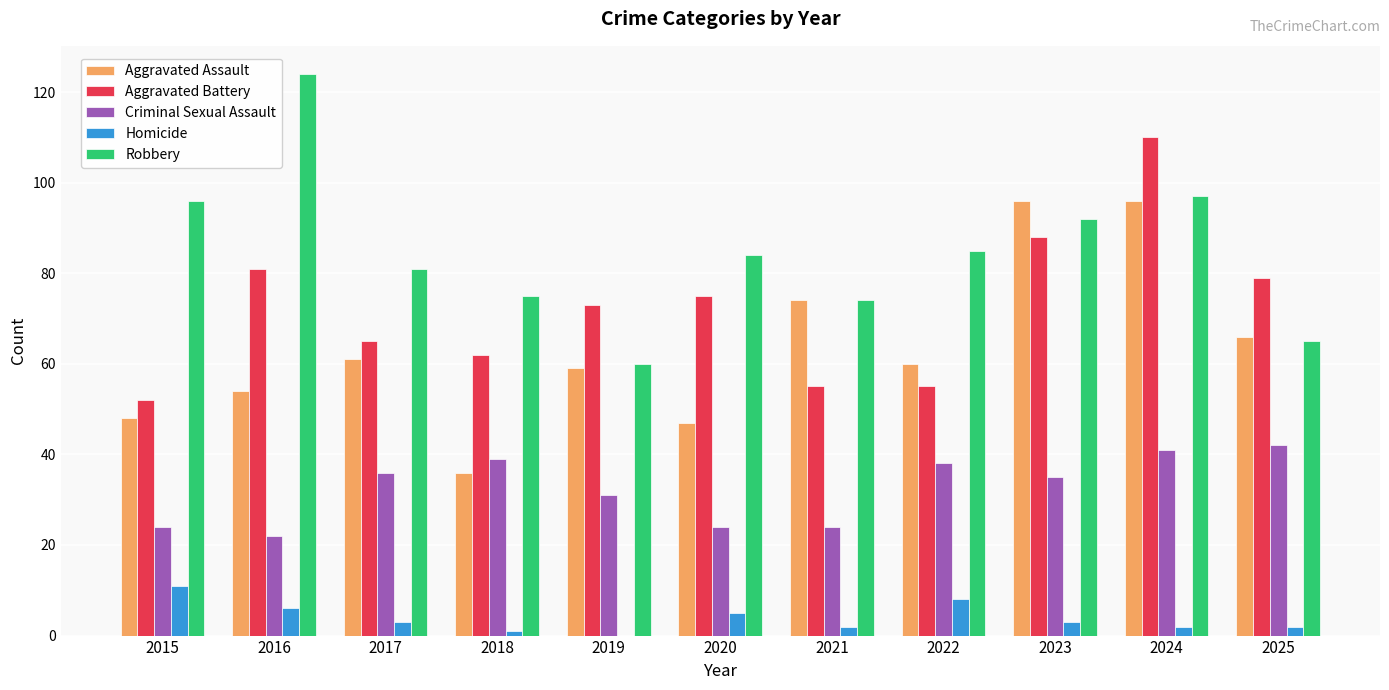

How many series are shown in this chart?

5